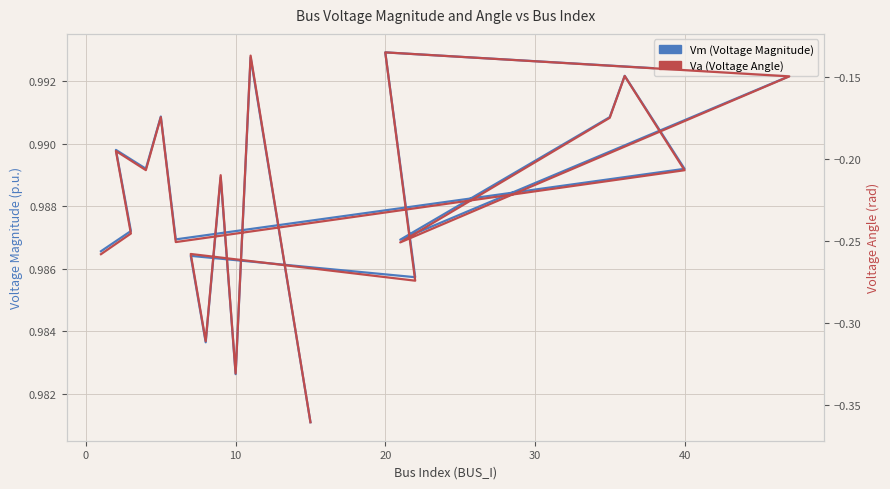

Is this an area chart (filled region under the line)?

No